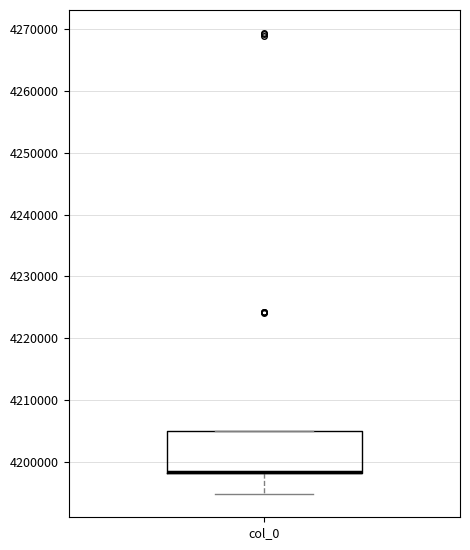

Transcribe this box plot: give where the median line is, the range the box spans, and where the two whiskers end, as read against the y-axis. The values are not printed on the chart, so give them approximately, as read against the axis.

median 4198000 (drawn on the box's lower edge), box 4198000 to 4205000, whiskers 4195000 to 4205000